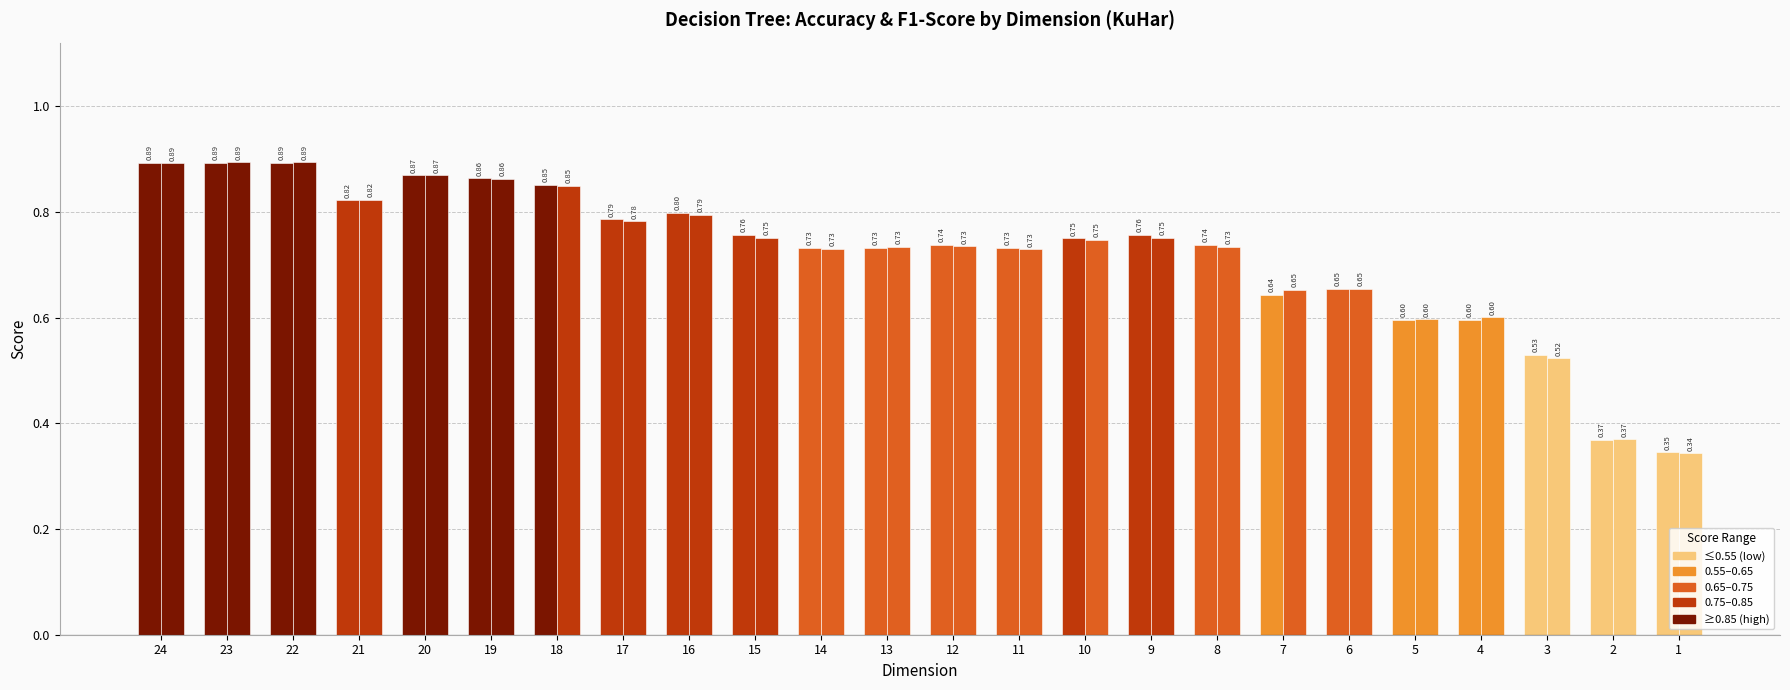

How many data points does each series have?

24